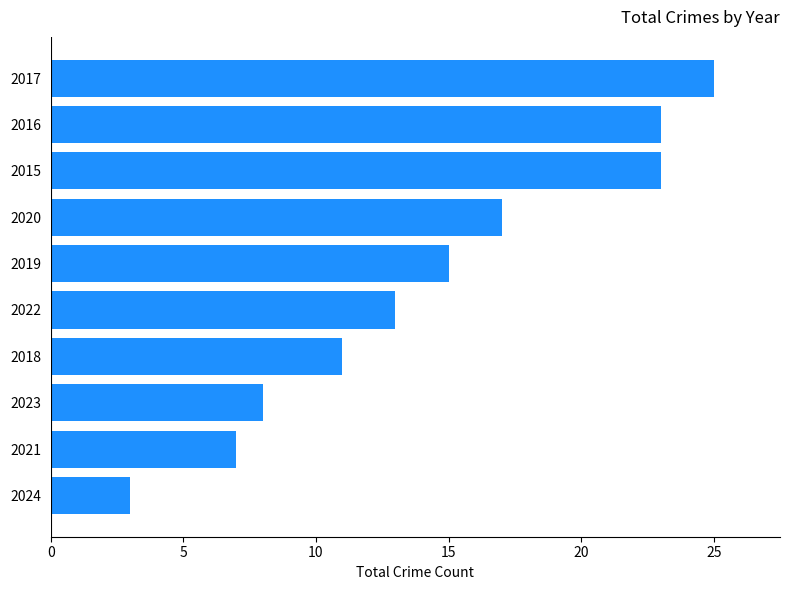

What is the ratio of the value at 2021 to the value at 2020?

0.4